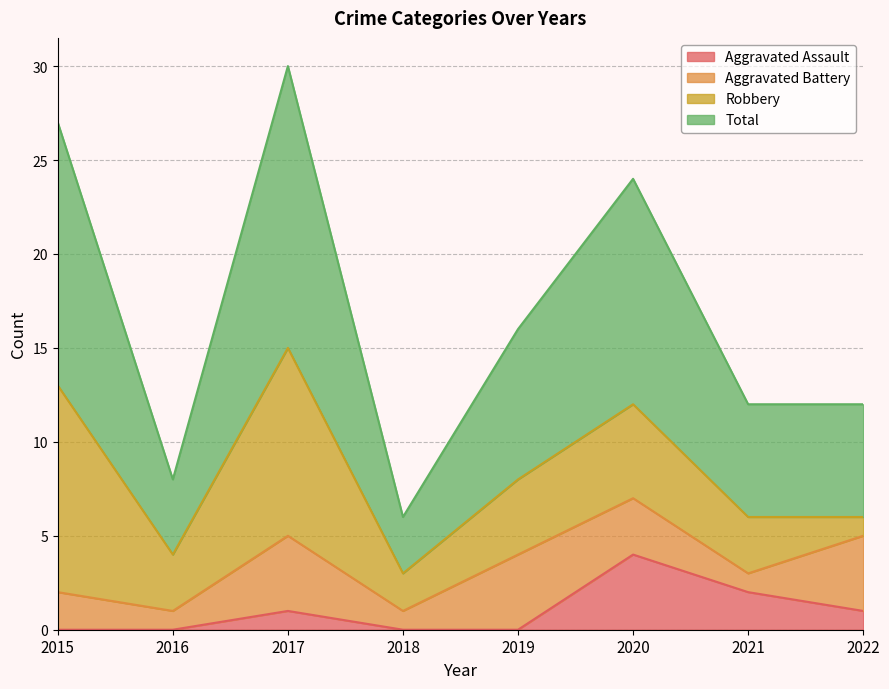

Which category has the highest value in the Aggravated Assault series?

2020